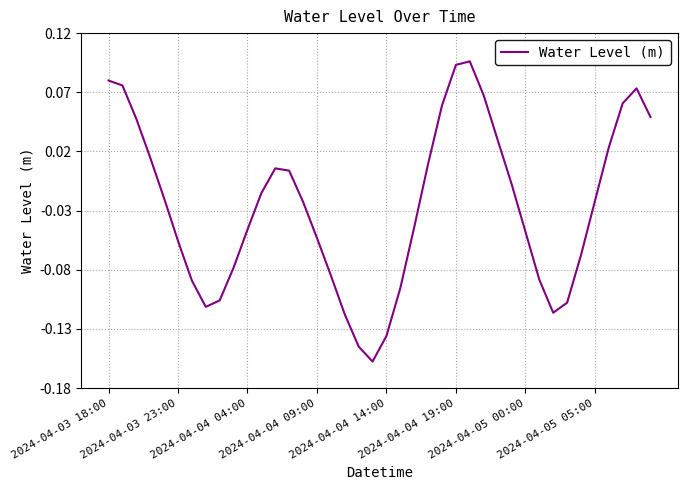

What is the difference between the maximum and minimum values?

0.3